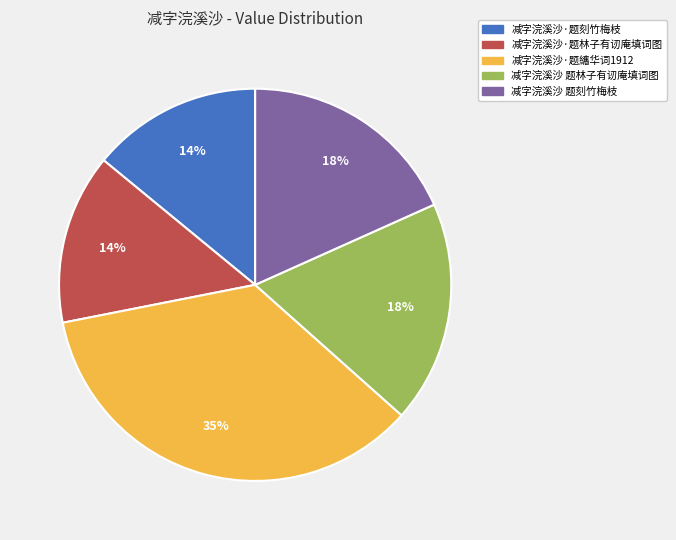

To the nearest percent, what is the difference between the largest and smallest slice percentages?

21%